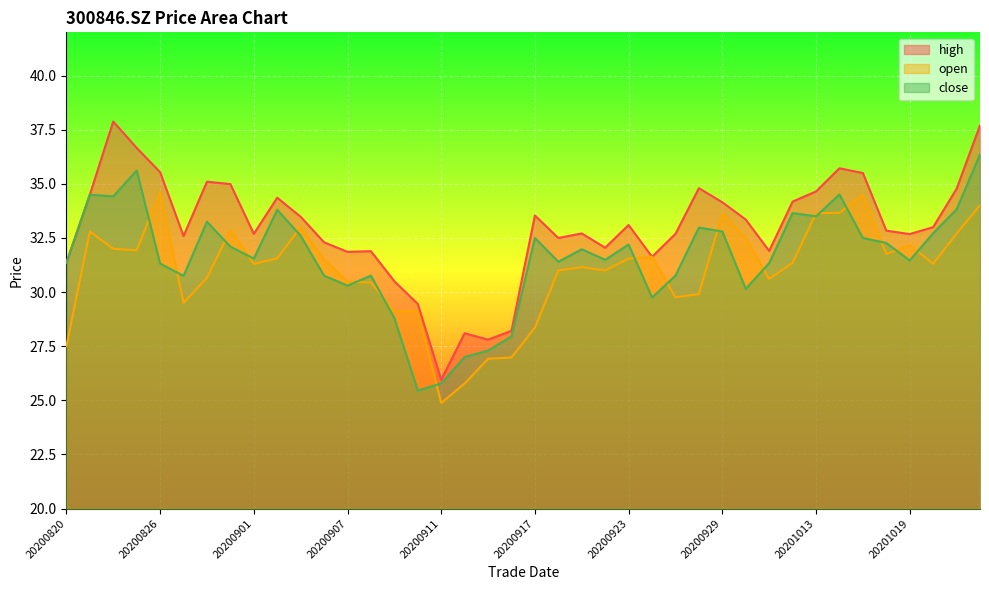

Does the chart display data point markers on the line(s)?

No